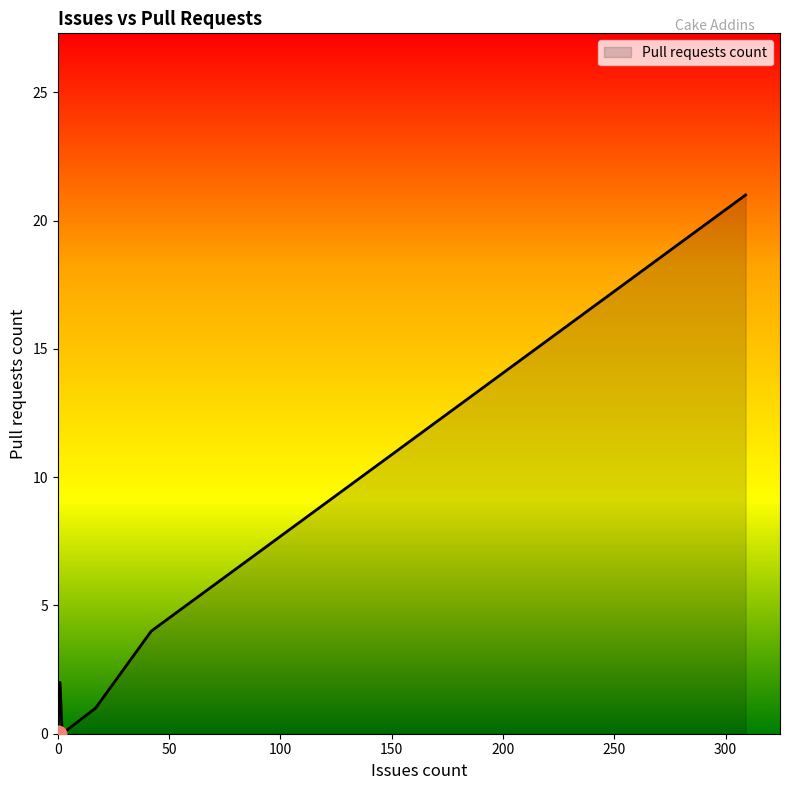

Does the chart have visible grid lines?

No